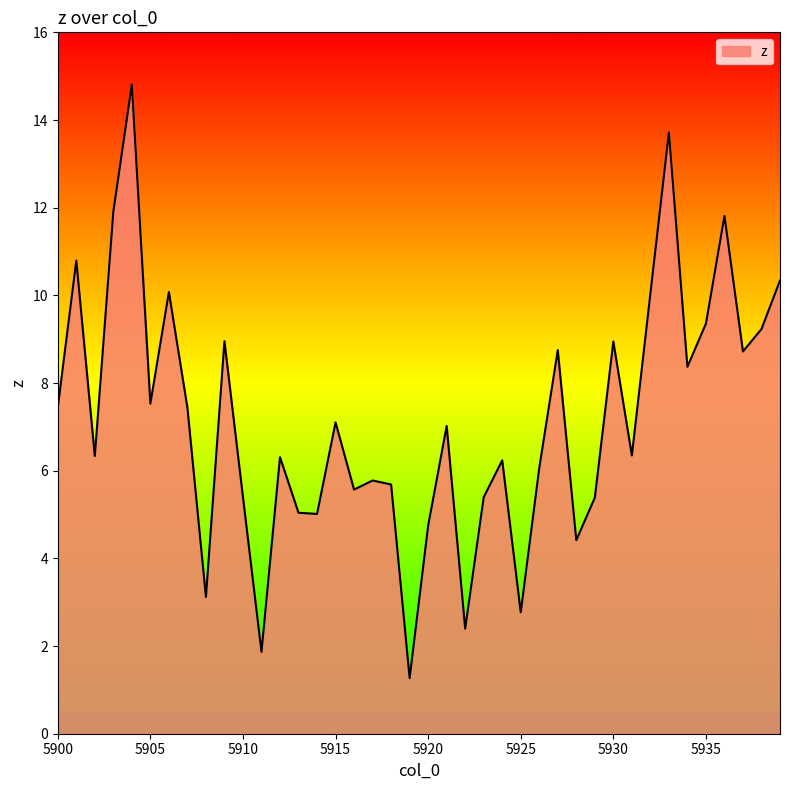

What is the maximum value shown in the chart?

14.8